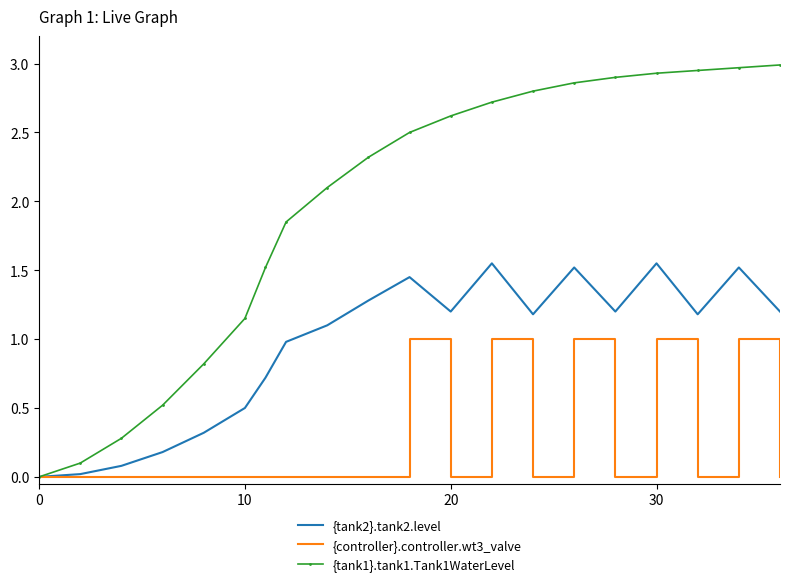

What are all the series names shown in the legend?

{tank2}.tank2.level, {controller}.controller.wt3_valve, {tank1}.tank1.Tank1WaterLevel